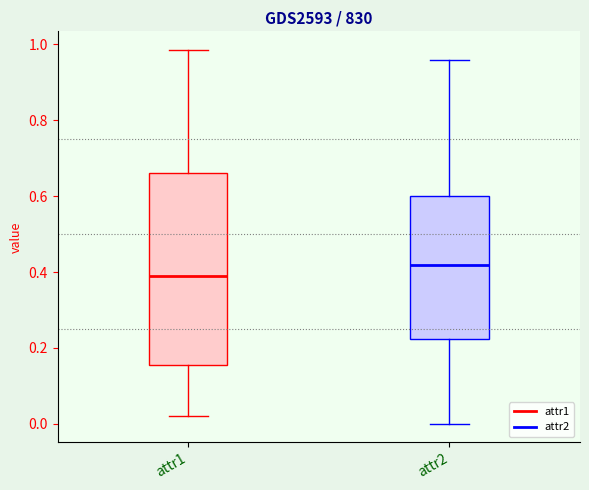

Where does the upper whisker of the box for attr2 end on the y-axis? The values are not printed on the chart, so give them approximately, as read against the axis.

0.96